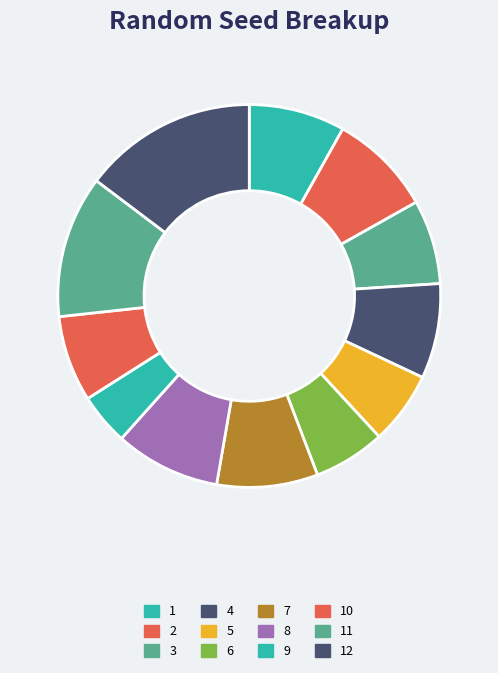

To the nearest percent, what is the combined percentage of 3 and 5?

13%